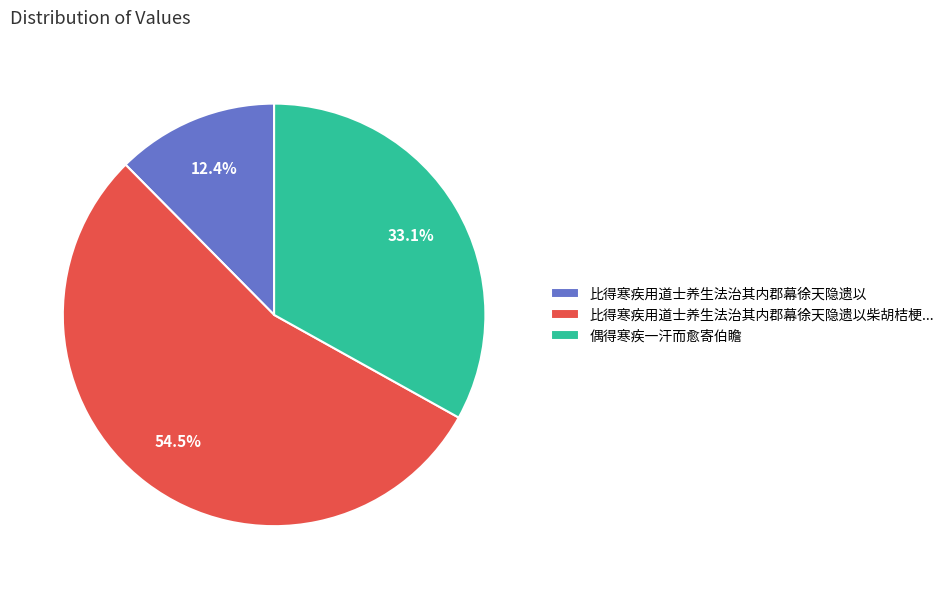

What is the total percentage of 比得寒疾用道士养生法治其内郡幕徐天隐遗以柴胡桔梗... and 偶得寒疾一汗而愈寄伯瞻?

87.6%